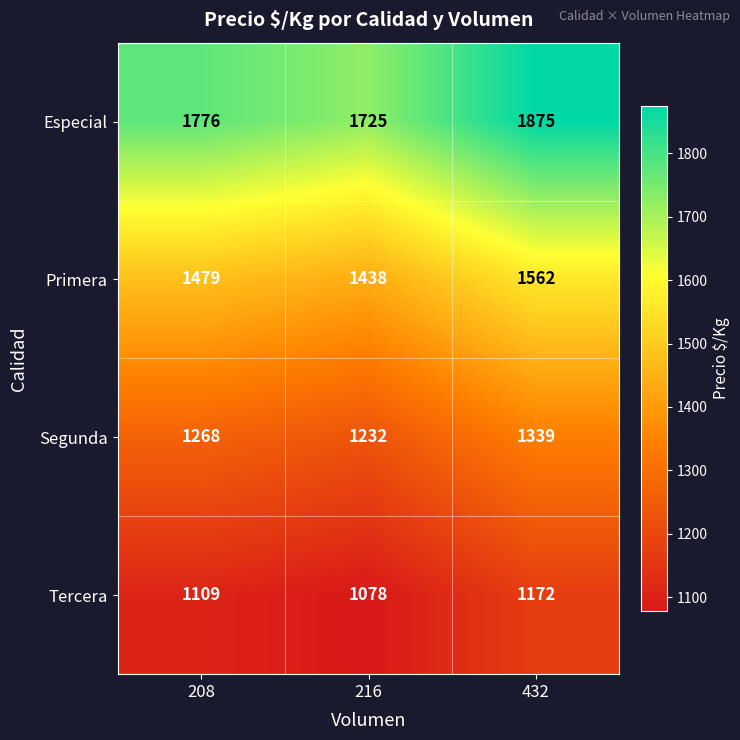

How many distinct data groups are displayed?

4